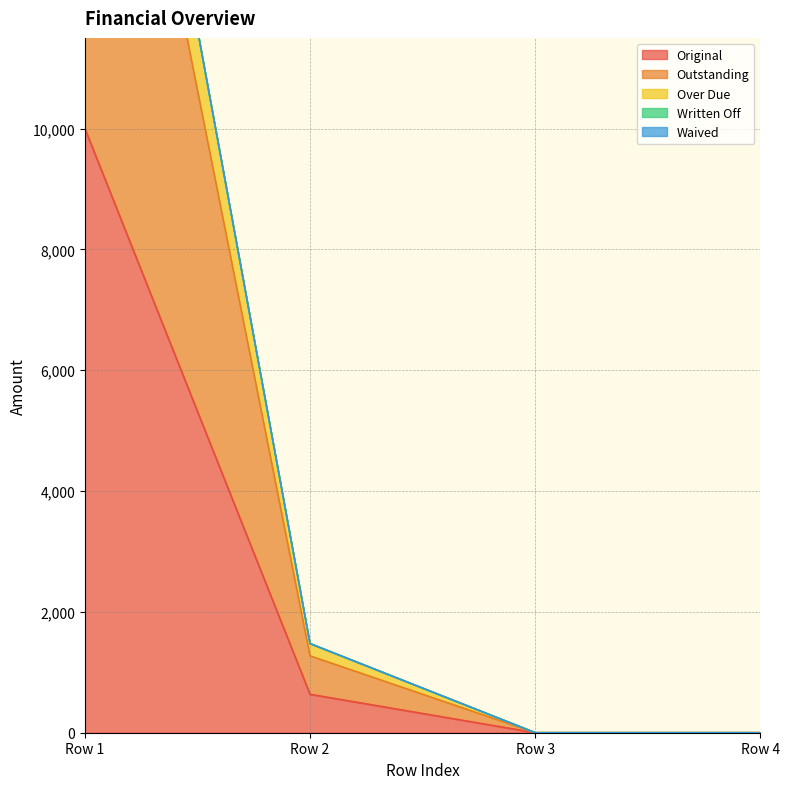

The value of Original at Row 2 is 635.6. True or false?

True